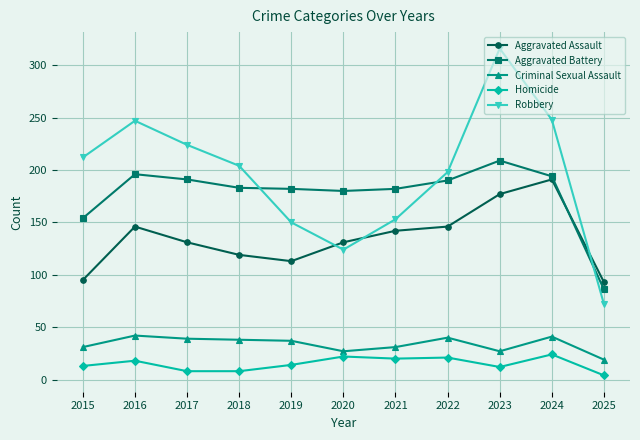

The Homicide series shows 18 at 2016. True or false?

True